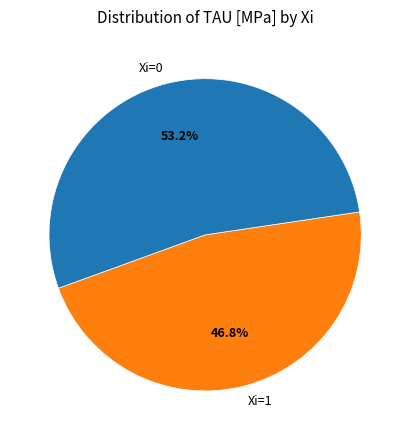

Between Xi=0 and Xi=1, which is larger?

Xi=0